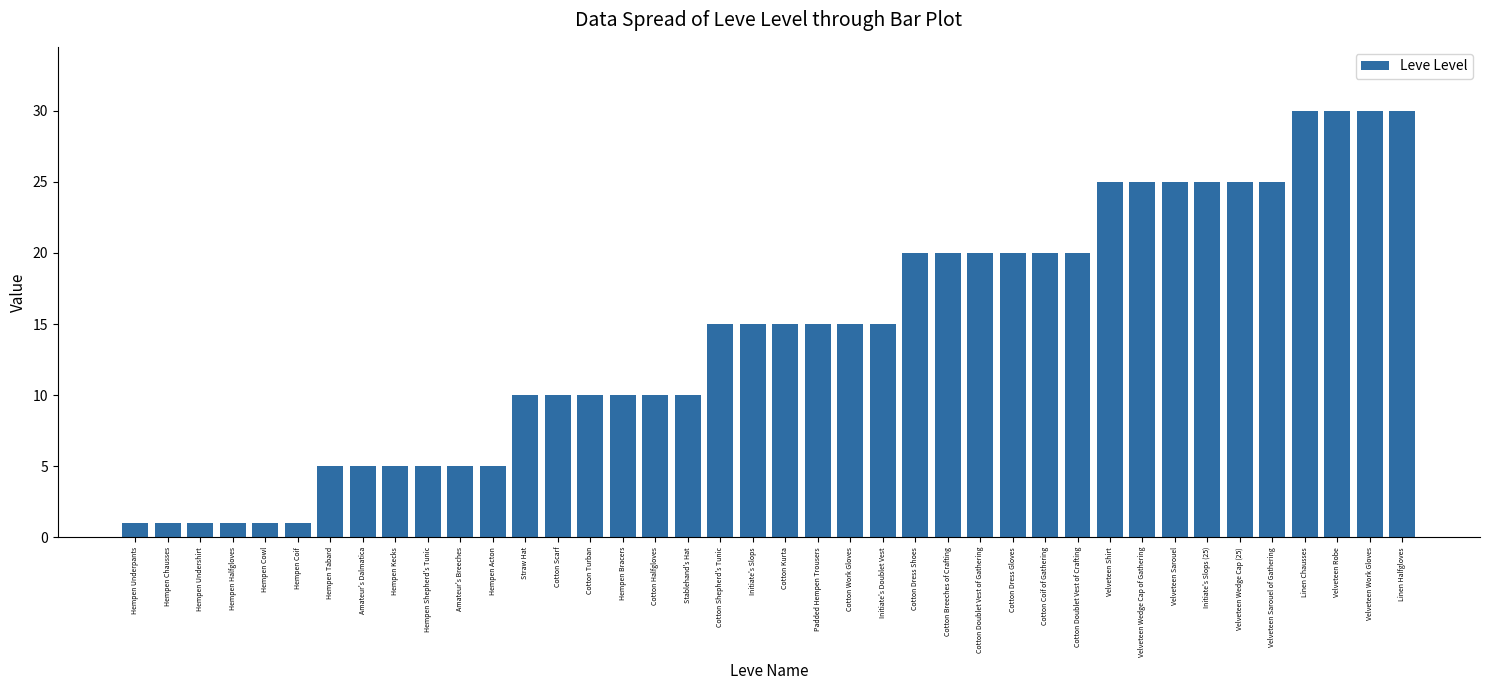

How many bars are there in total?

40